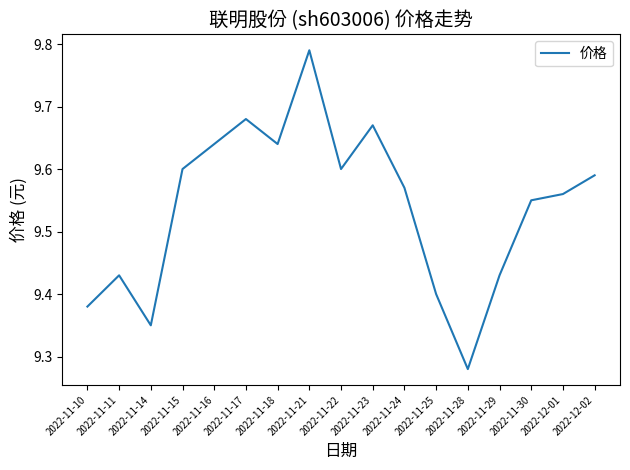

What position from the right is 2022-11-16?

13